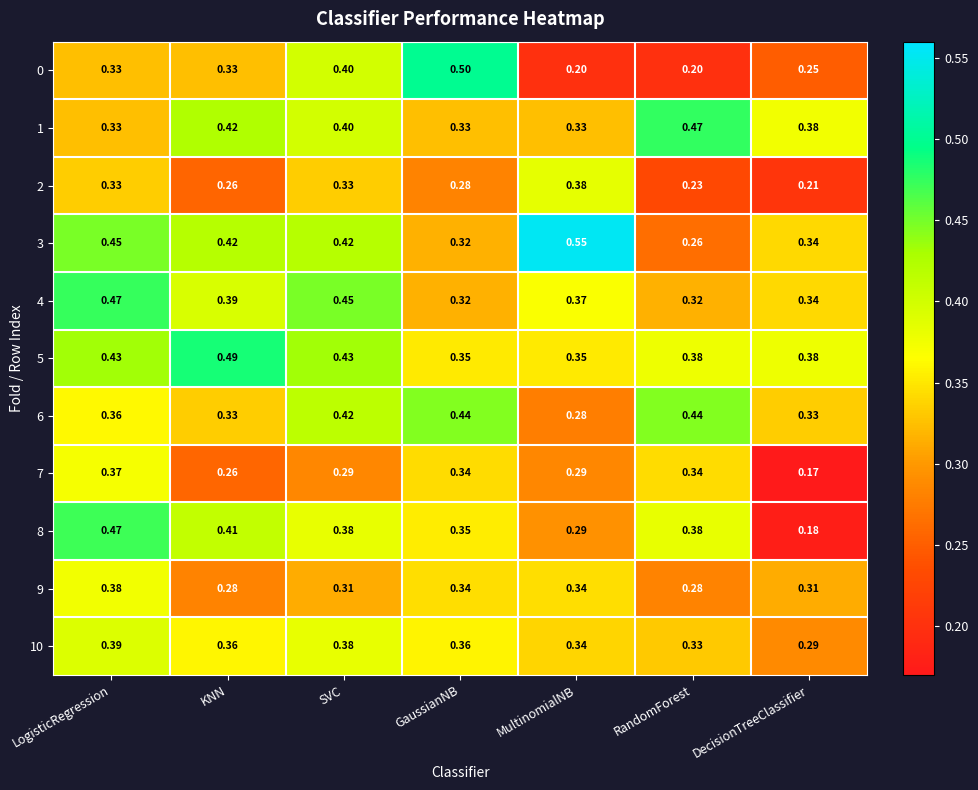

Which label corresponds to the largest value in the chart?

MultinomialNB